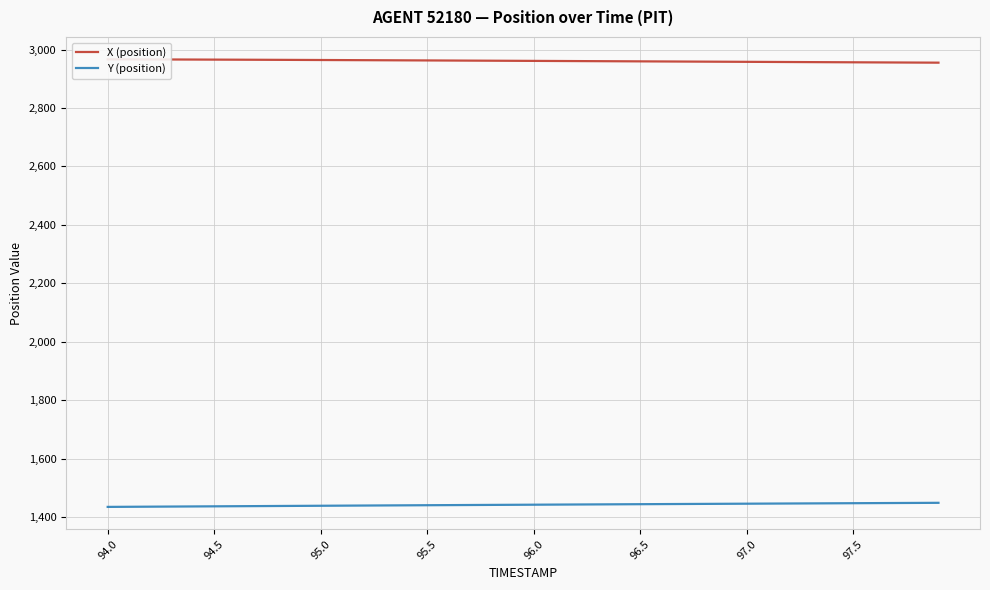

True or false: X (position) and Y (position) cross at least once.

False